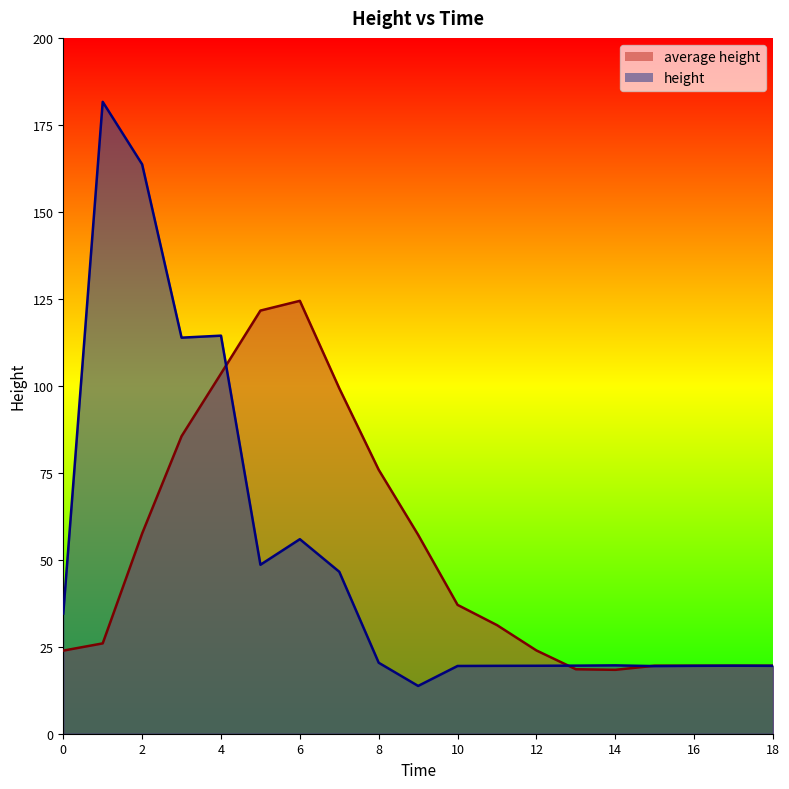

Rank the series at 11.0 from highest to lowest value.

average height, height